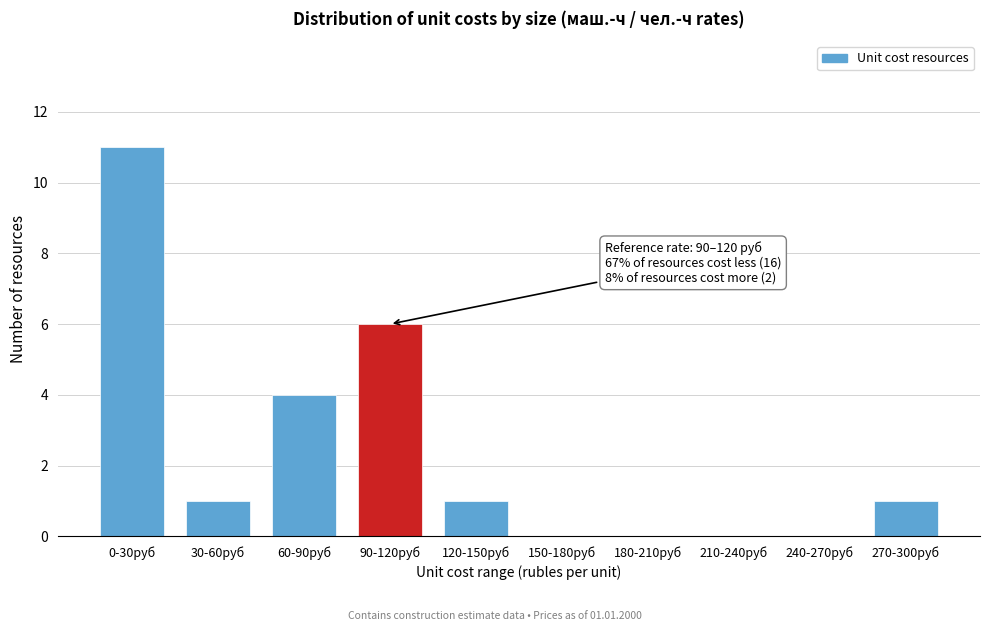

Reading left to right, list all the values displayed in this chart.

0-30руб=11	30-60руб=1	60-90руб=4	90-120руб=6	120-150руб=1	150-180руб=0	180-210руб=0	210-240руб=0	240-270руб=0	270-300руб=1